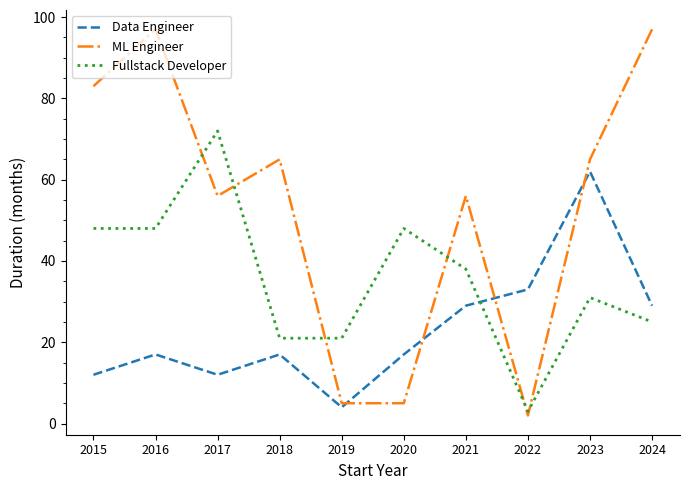

How many intersections are there between Fullstack Developer and Data Engineer?

1